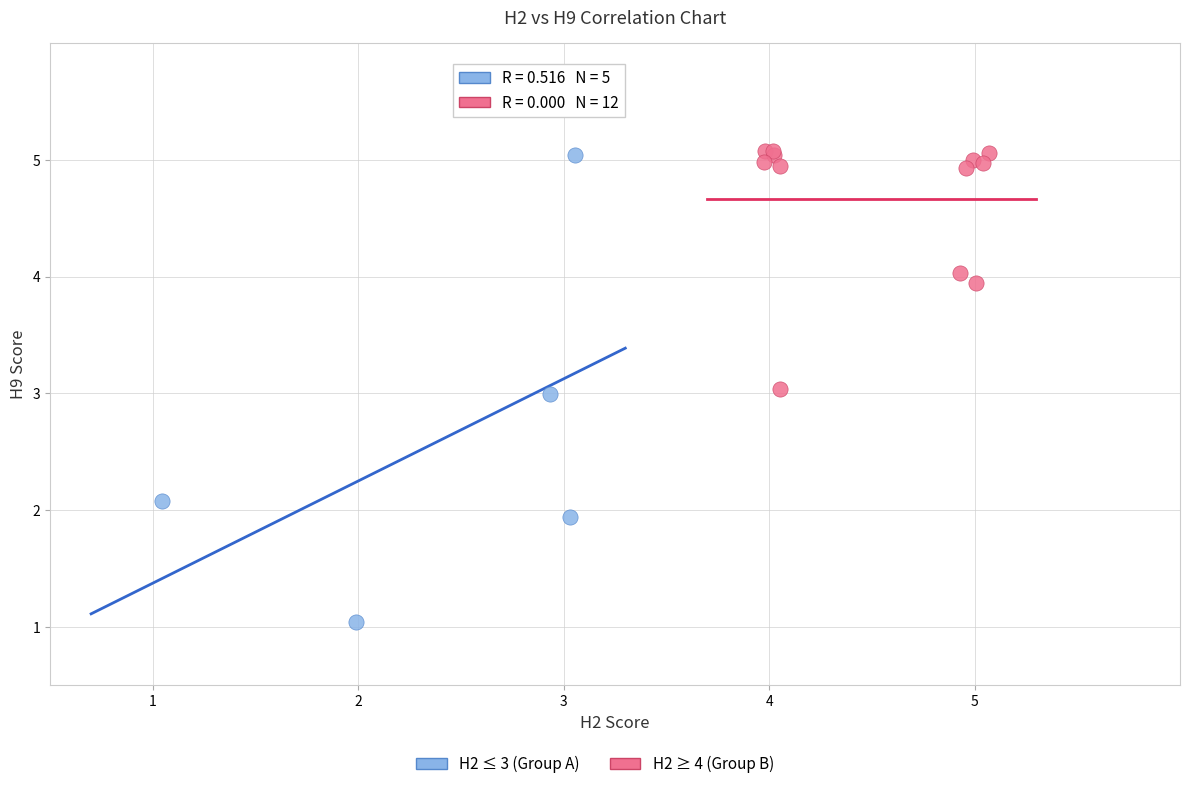

Which series has the largest Y range (max minus min)?

H2 ≤ 3 (Group A)